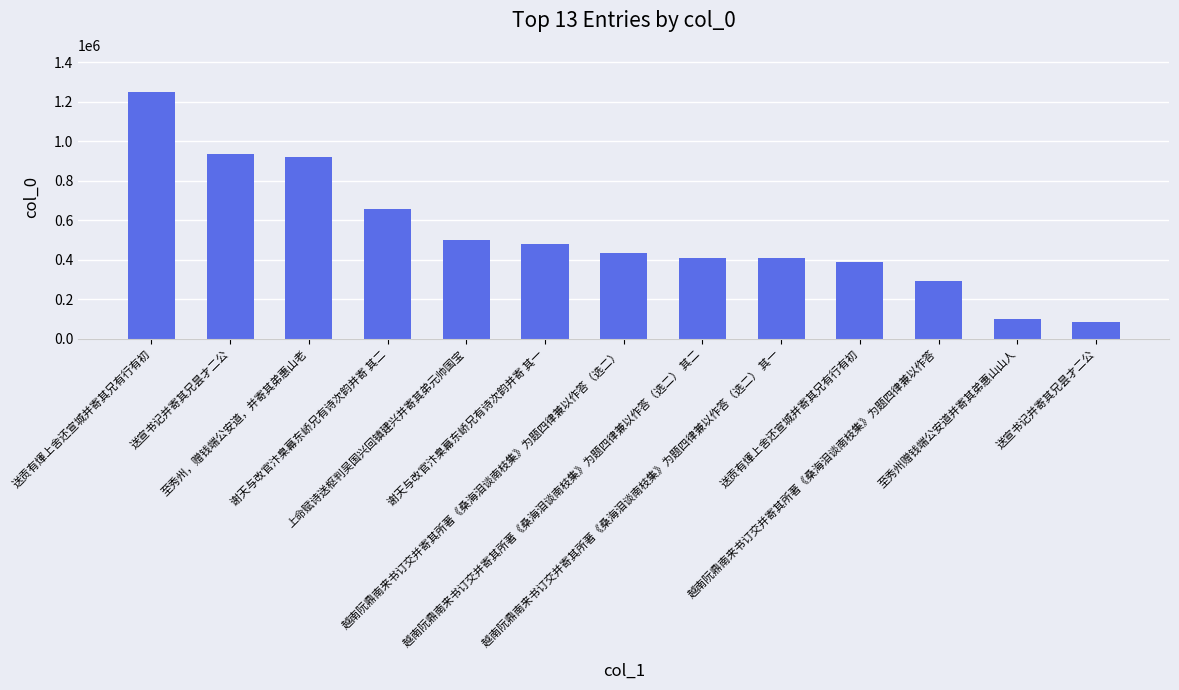

How many bars are there in total?

13